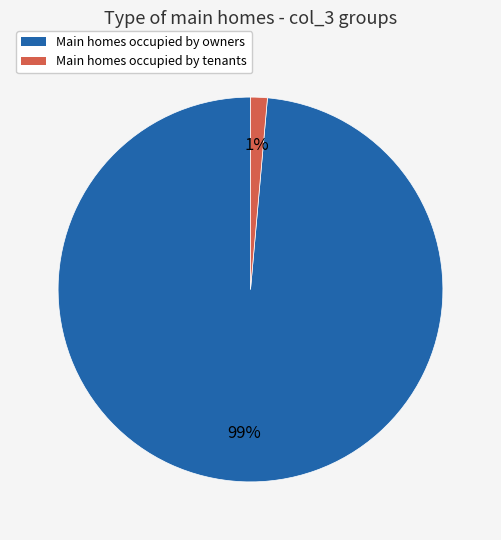

Count the number of slices in the pie.

2